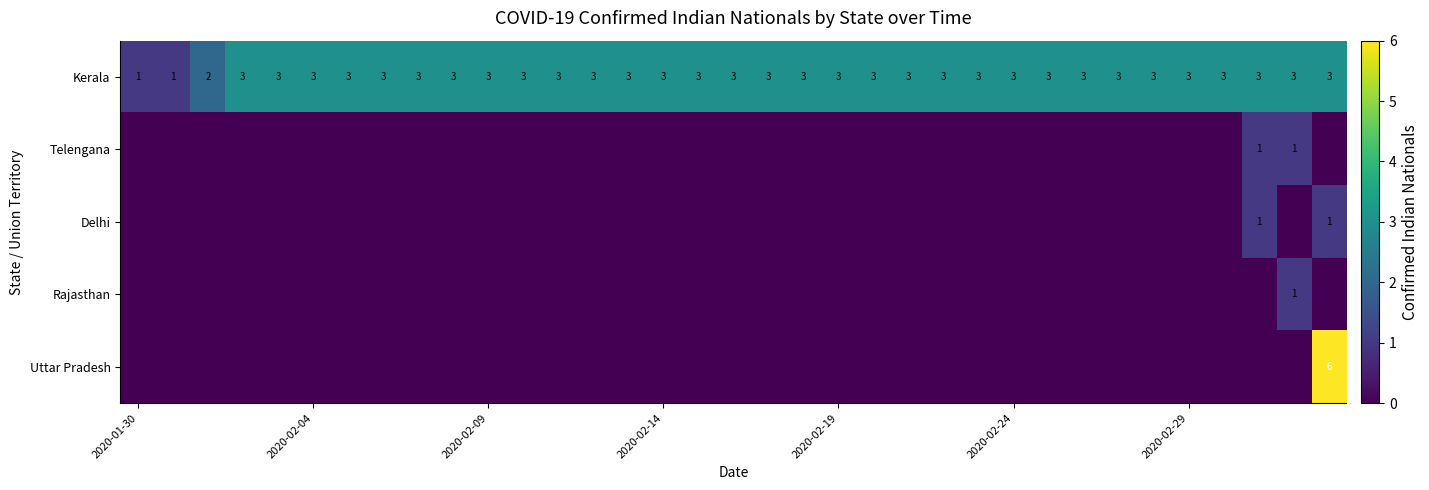

What is the sum of all Kerala values?

100